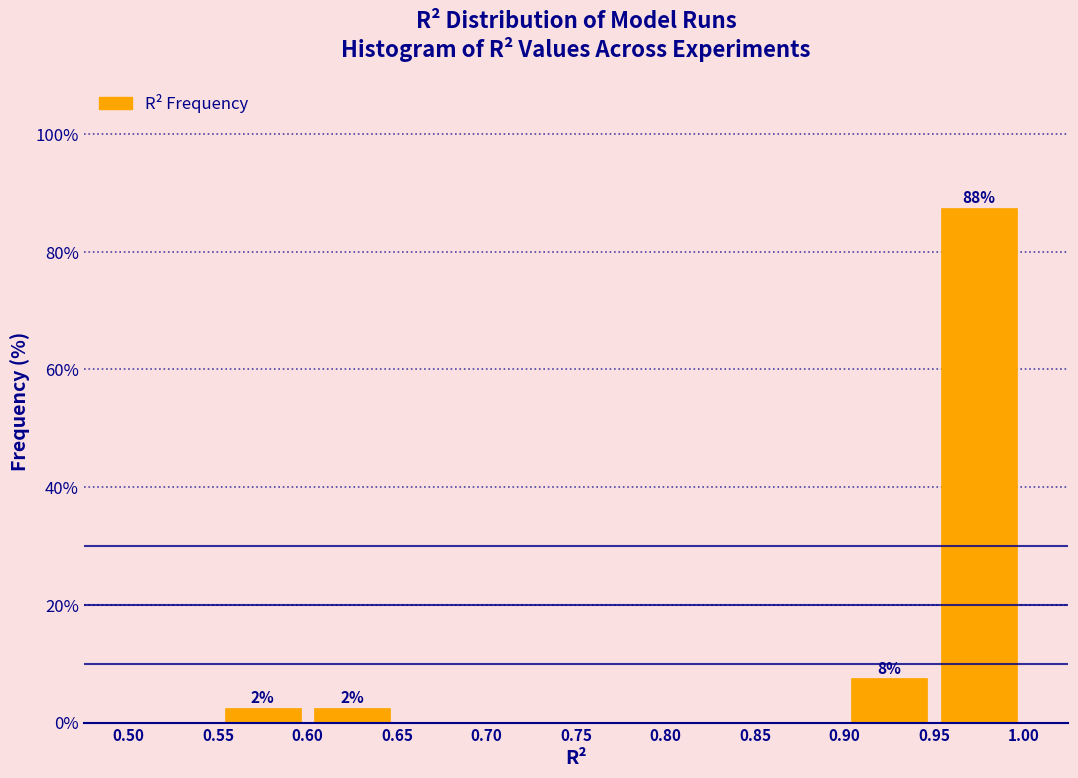

Which range on the x-axis has the tallest bar?

0.95 to 1.00